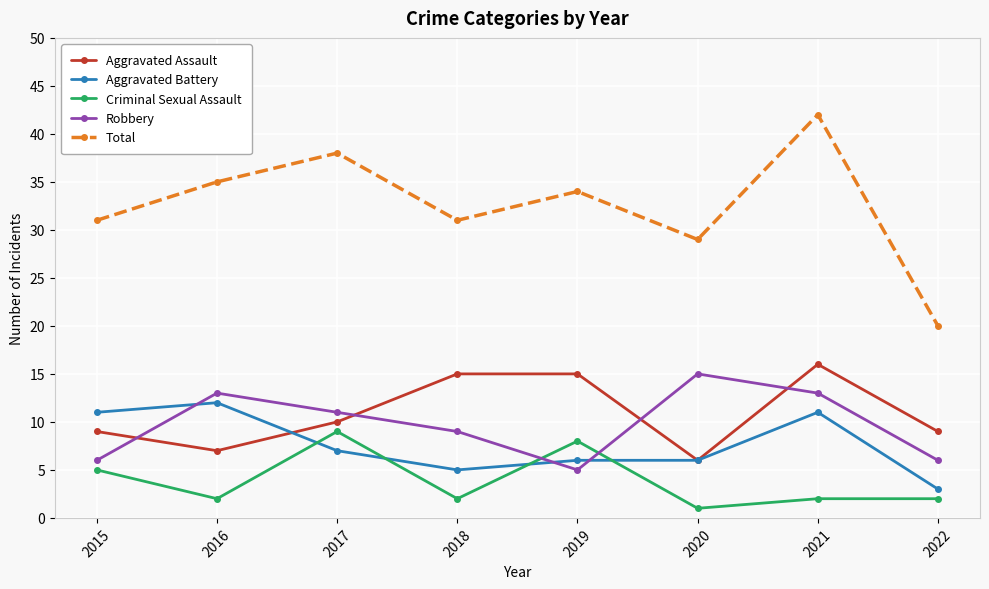

Where is the first local maximum for Robbery?

2016